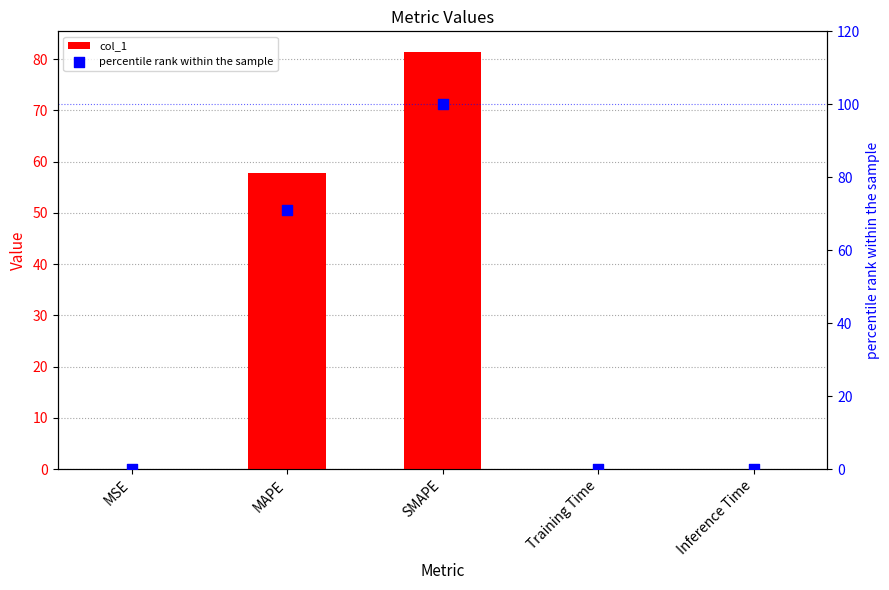

Which series reaches the minimum Y coordinate?

col_1